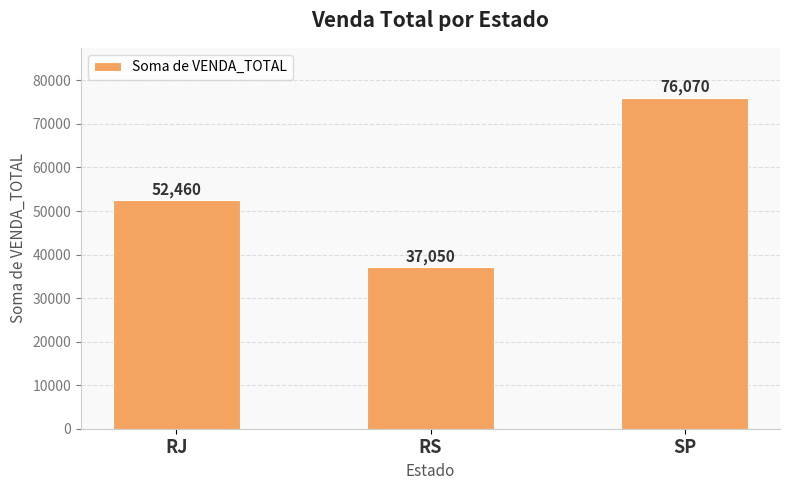

List the labels in order of value, largest first.

SP, RJ, RS